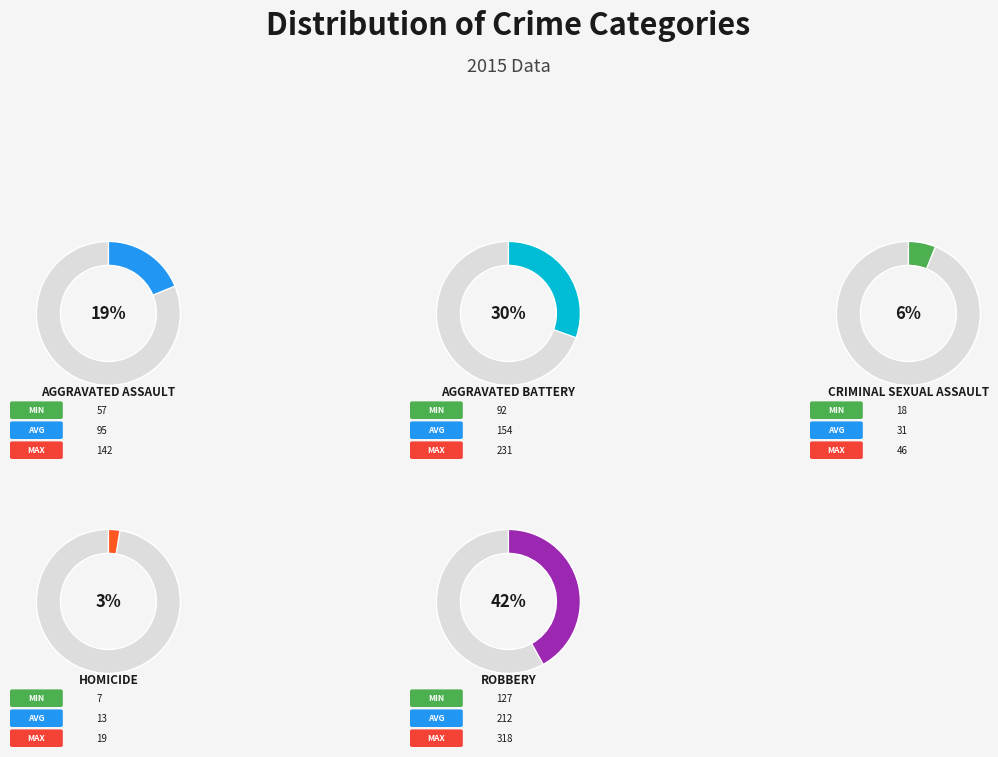

To the nearest percent, what is the difference between the largest and smallest slice percentages?

39%